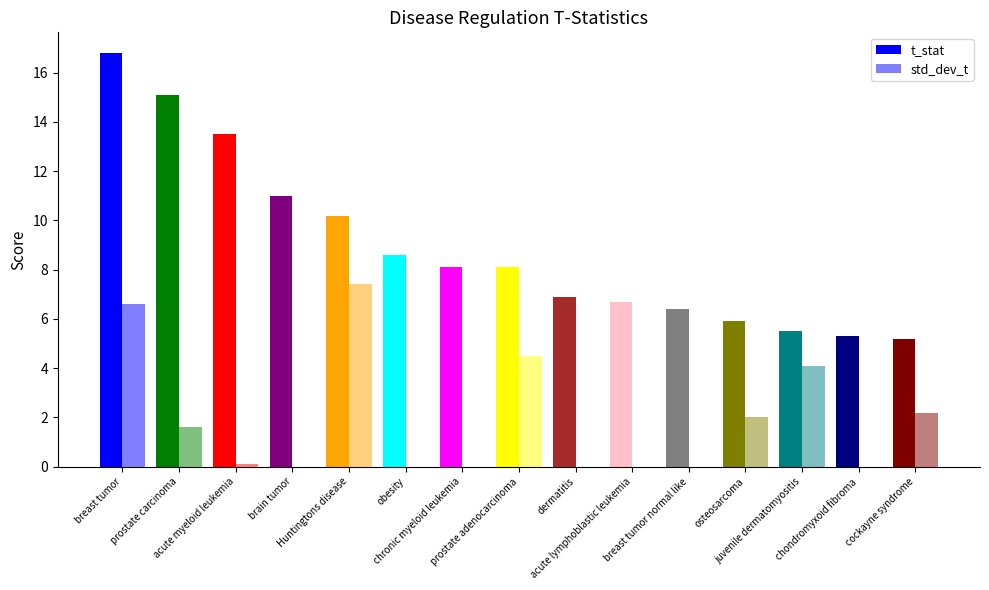

What is the difference between the highest and lowest values at cockayne syndrome?

3.0